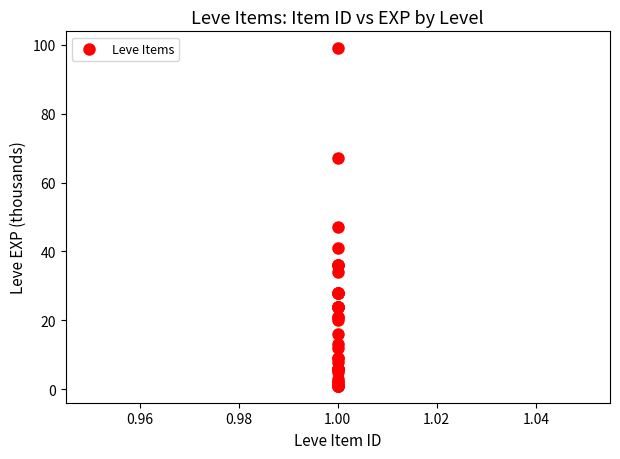

What Y value in the scatter plot is closest to 50?

47